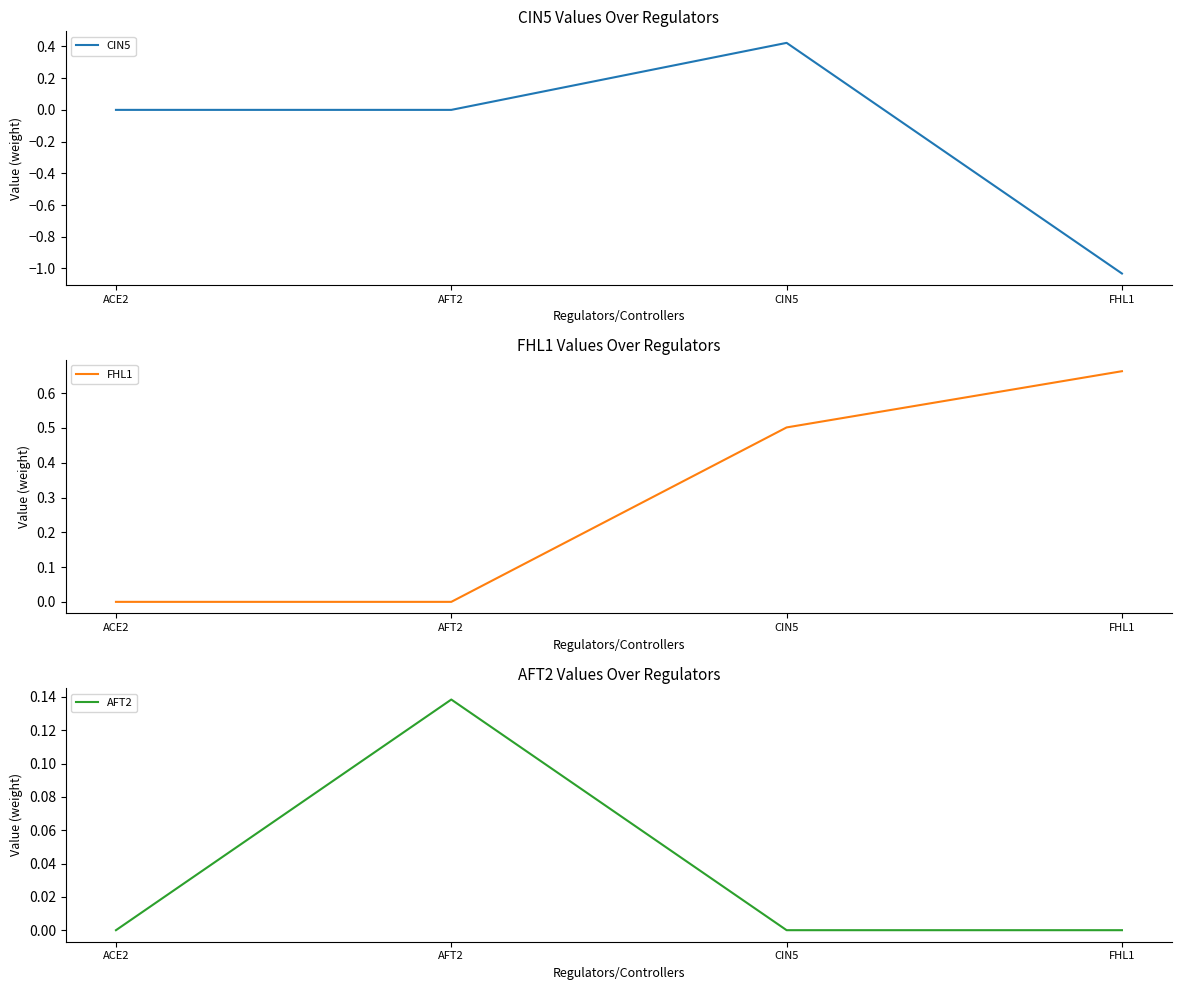

How many interior local peaks does the AFT2 series have?

1